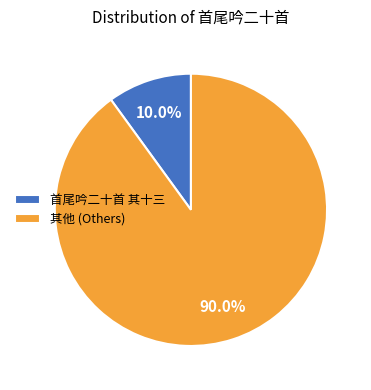

Rank the categories by value from lowest to highest.

首尾吟二十首 其十三, 其他 (Others)